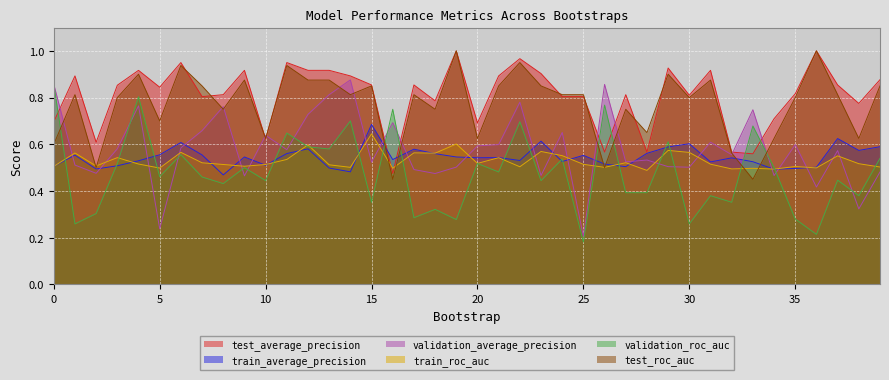

At how many categories does at least one series exceed 0?

40